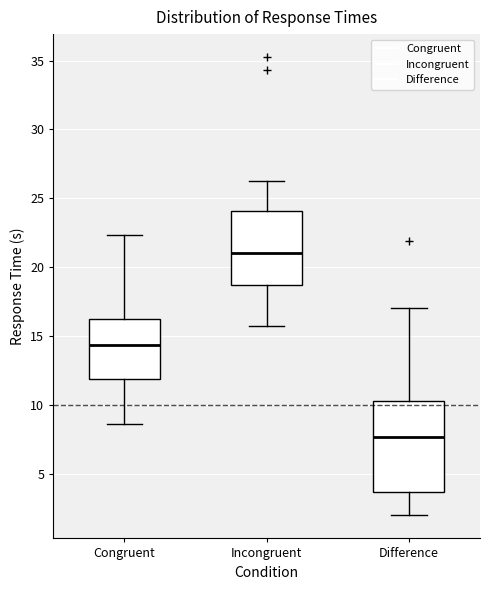

Reading left to right, transcribe this box plot: for each box, give where its median line is, the range the box spans, and where its two whiskers end, as read against the y-axis. The values are not printed on the chart, so give them approximately, as read against the axis.

Congruent: median 14.5, box 12.0 to 16.0, whiskers 8.5 to 22.5
Incongruent: median 21.0, box 18.5 to 24.0, whiskers 15.5 to 26.5
Difference: median 7.5, box 3.5 to 10.5, whiskers 2.0 to 17.0